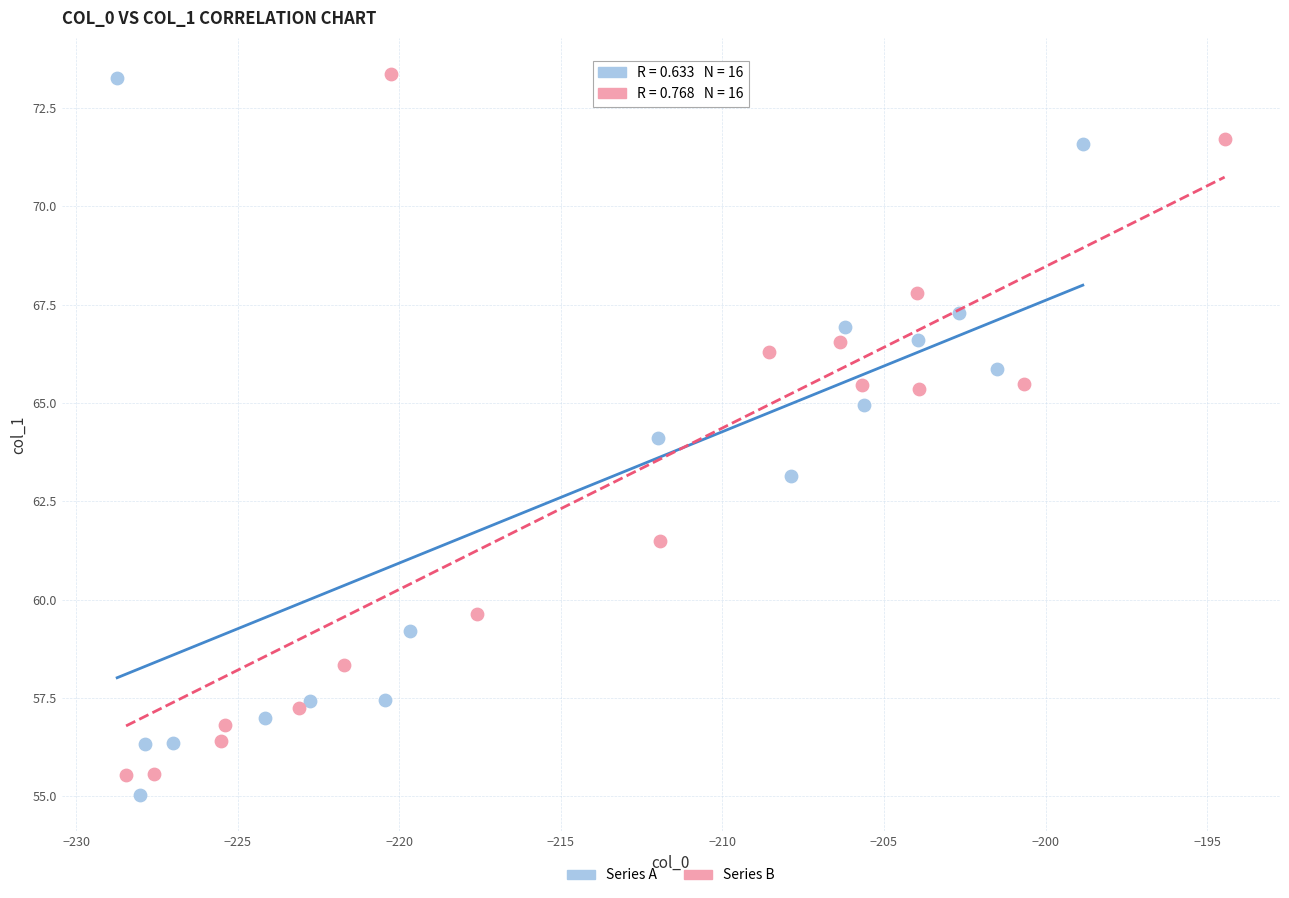

What are all the series names shown in the legend?

Series A, Series B